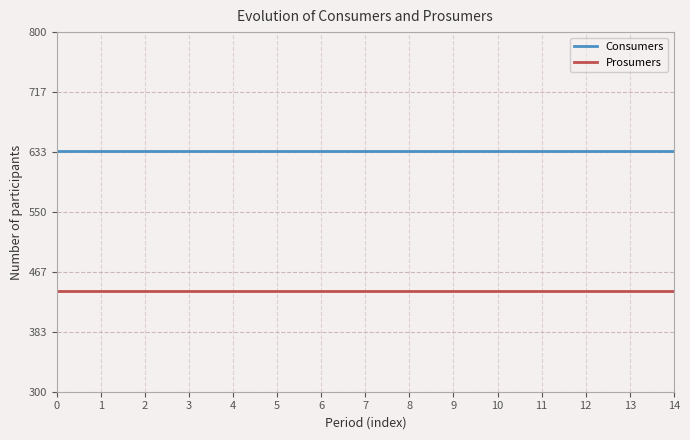

True or false: Prosumers and Consumers intersect in this chart.

False